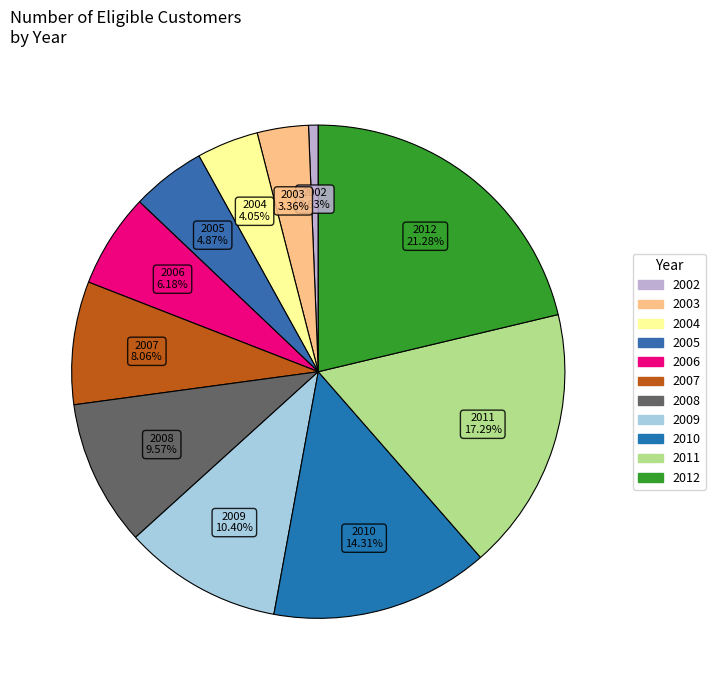

How many segments does this pie chart have?

11